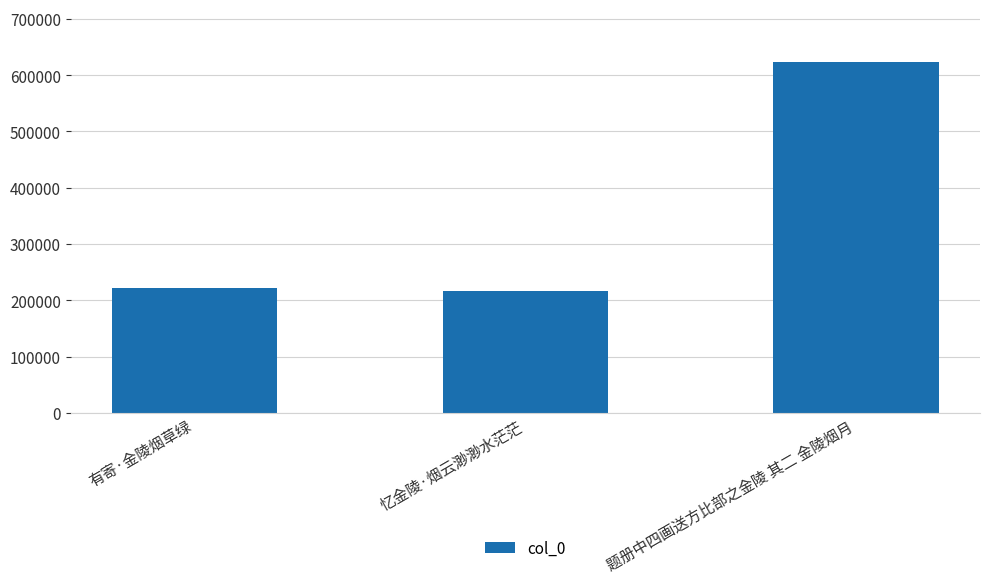

What is the difference between the maximum and second lowest values?

401638